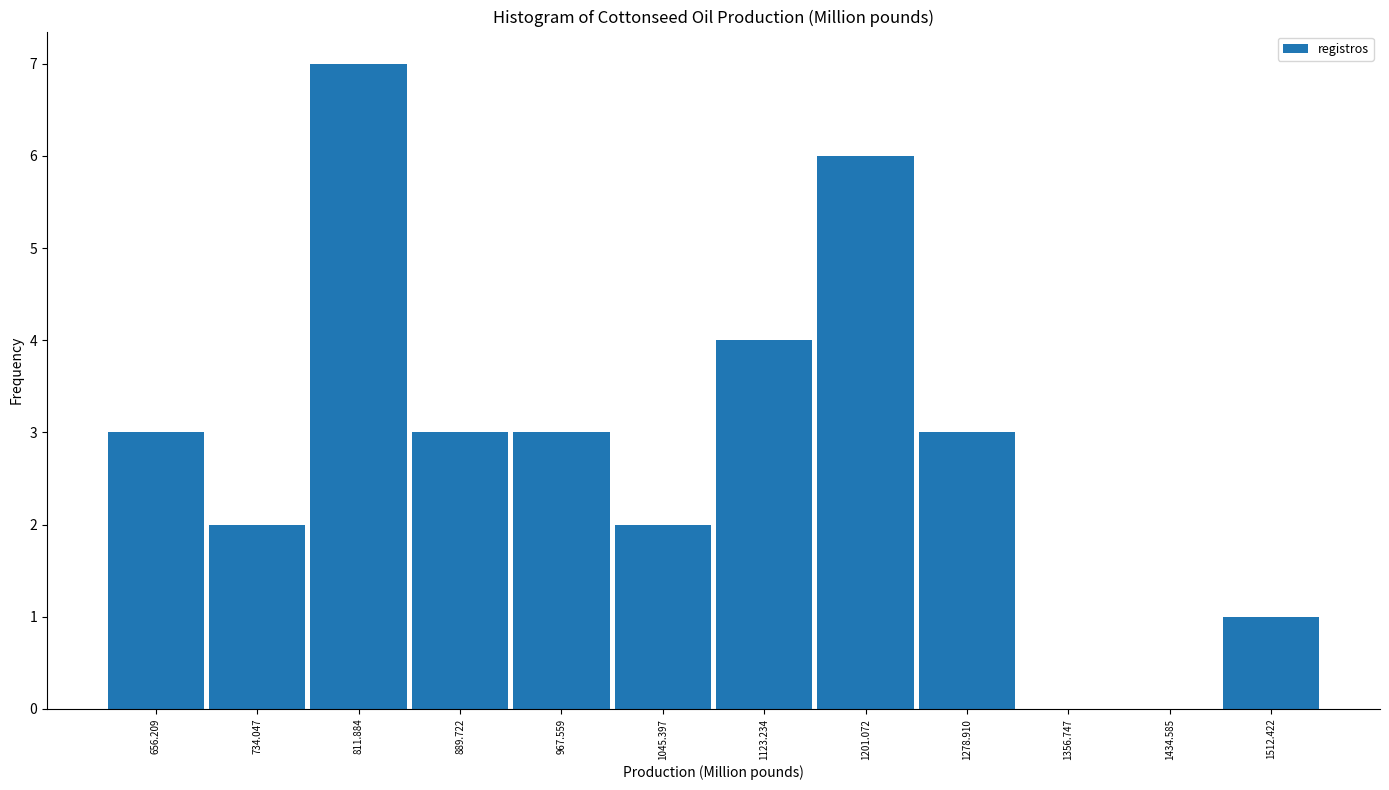

What is the height of the bar covering 930 to 1010 on the x-axis? Neither the bar edges nor the heights are printed on the chart, so give them approximately, as read against the axes.

3